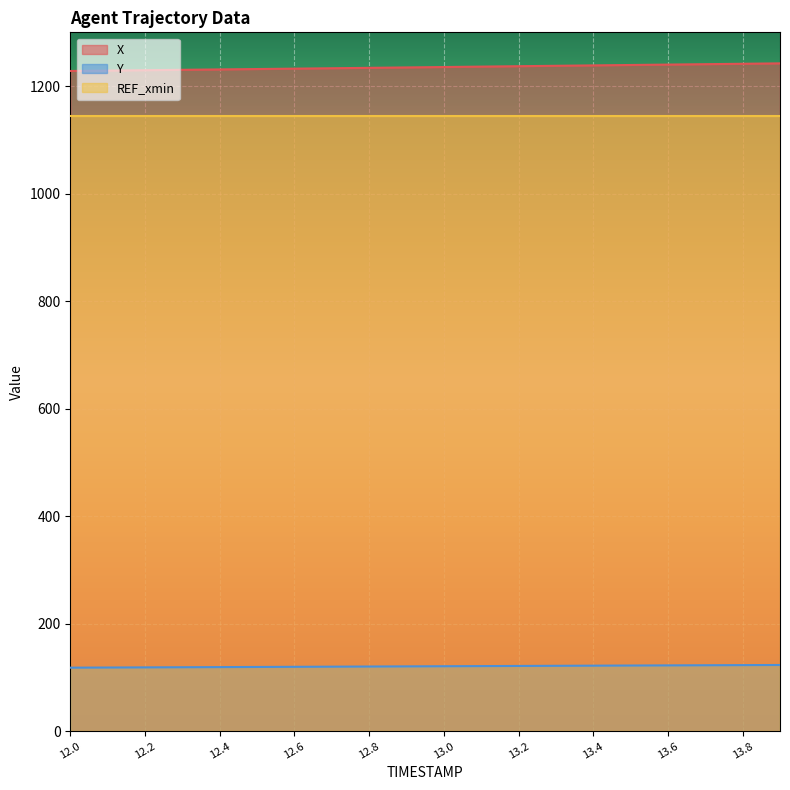

What is the smallest value displayed?

118.2